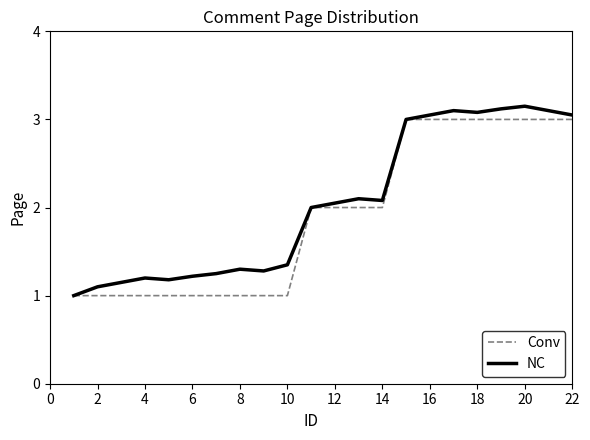

What is the smallest value displayed?

1.0